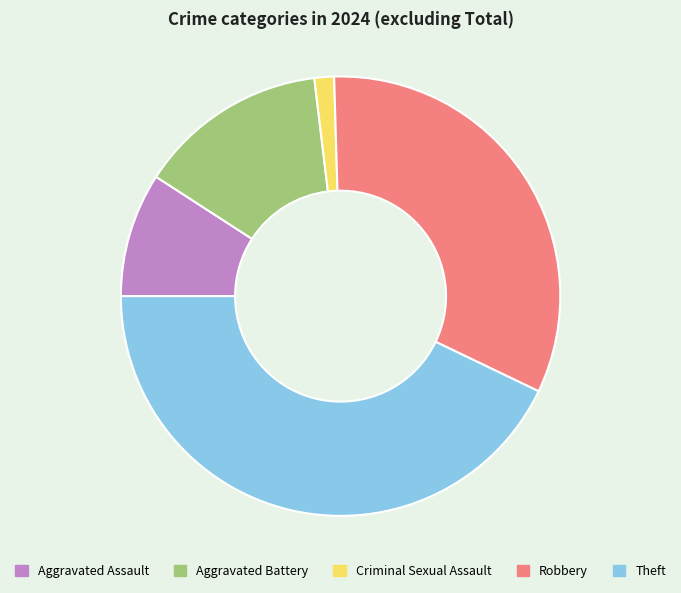

Which slice is the smallest?

Criminal Sexual Assault